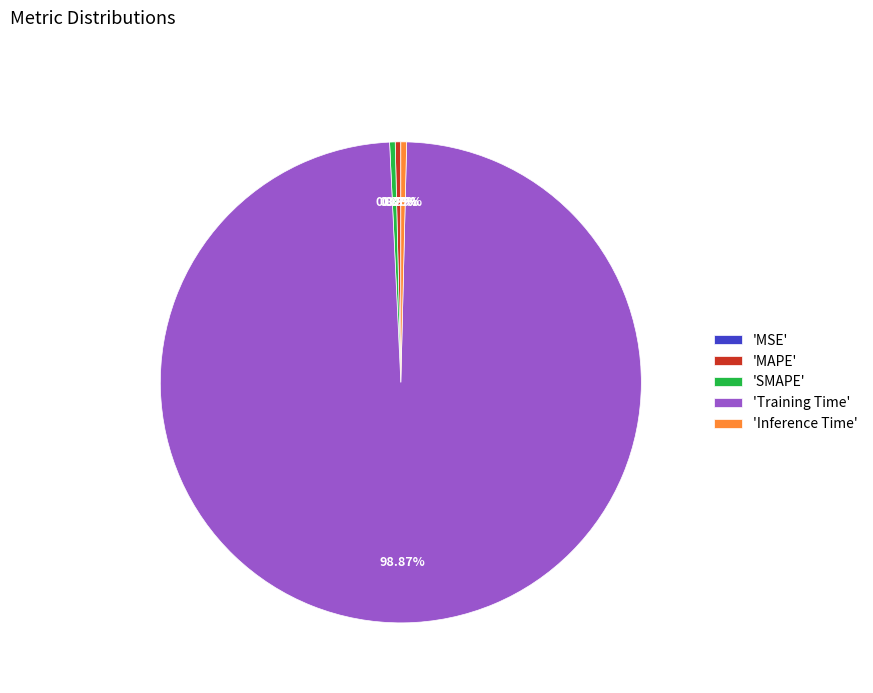

Do 'Inference Time' and 'MAPE' together represent more than half of the pie?

No